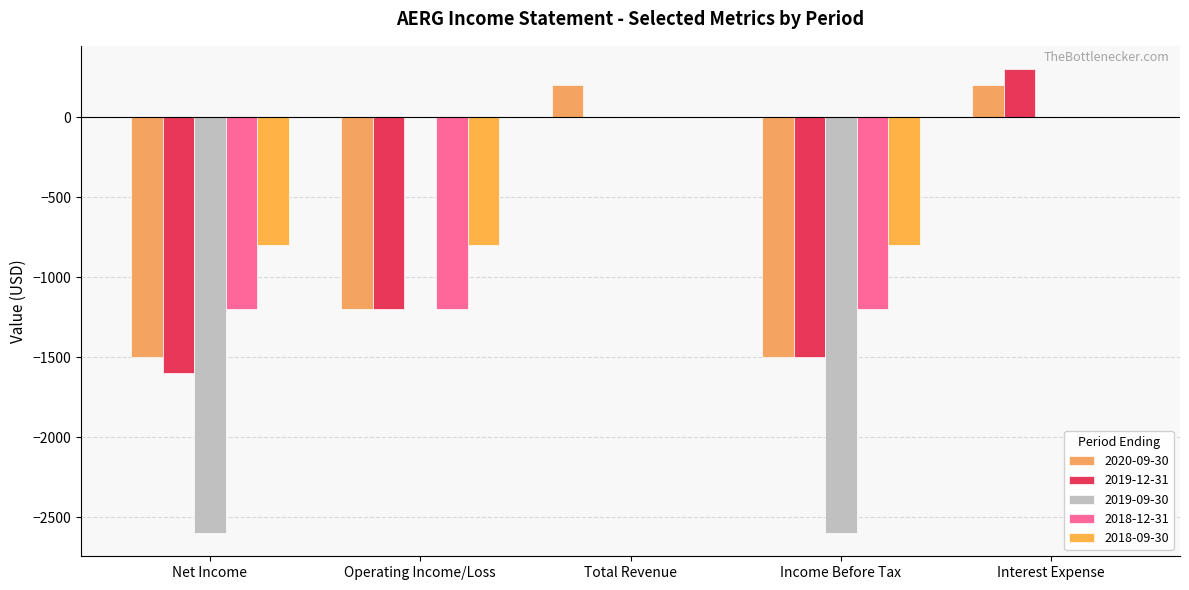

What is the label of the 2nd bar from the right?

Income Before Tax